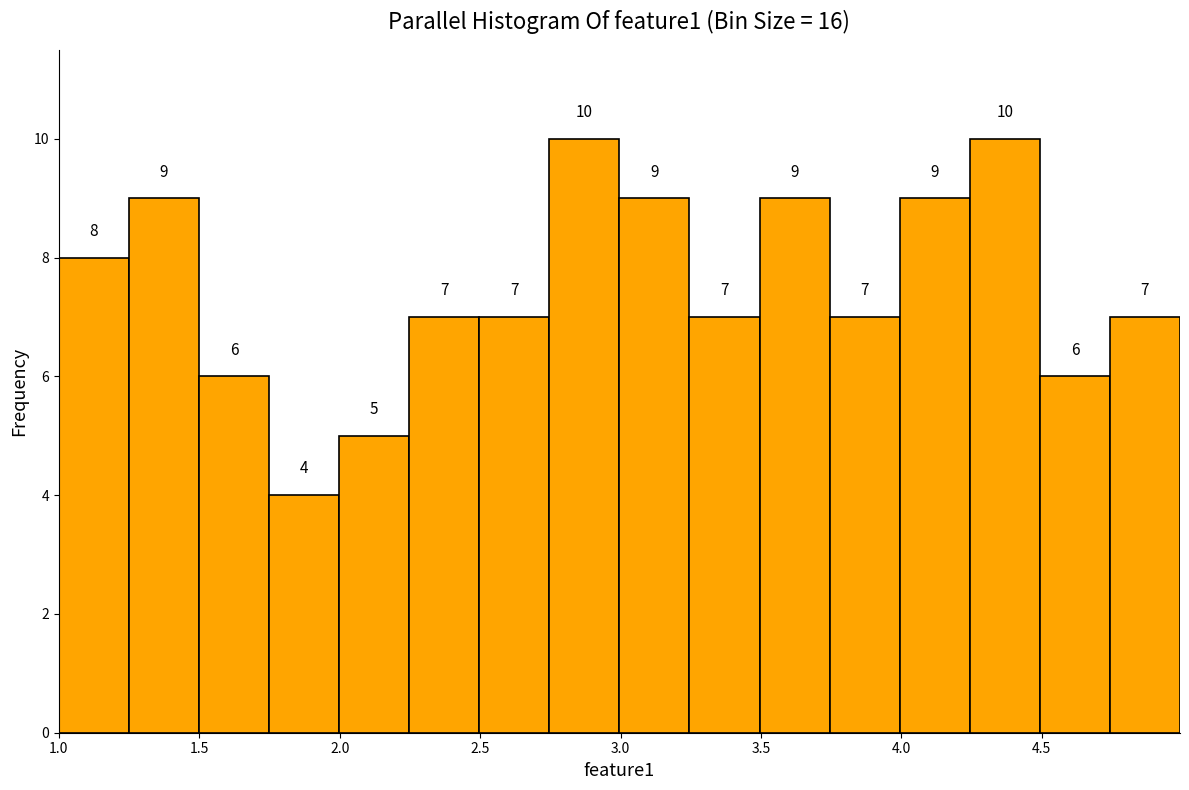

Reading left to right, list every bar in this chart as the range it spans on the x-axis followed by its height. The bar edges are not printed on the chart, so give them approximately, as read against the axis.

1.00 to 1.25: 8
1.25 to 1.50: 9
1.50 to 1.75: 6
1.75 to 2.00: 4
2.00 to 2.25: 5
2.25 to 2.50: 7
2.50 to 2.75: 7
2.75 to 3.00: 10
3.00 to 3.25: 9
3.25 to 3.50: 7
3.50 to 3.75: 9
3.75 to 4.00: 7
4.00 to 4.25: 9
4.25 to 4.50: 10
4.50 to 4.75: 6
4.75 to 5.00: 7